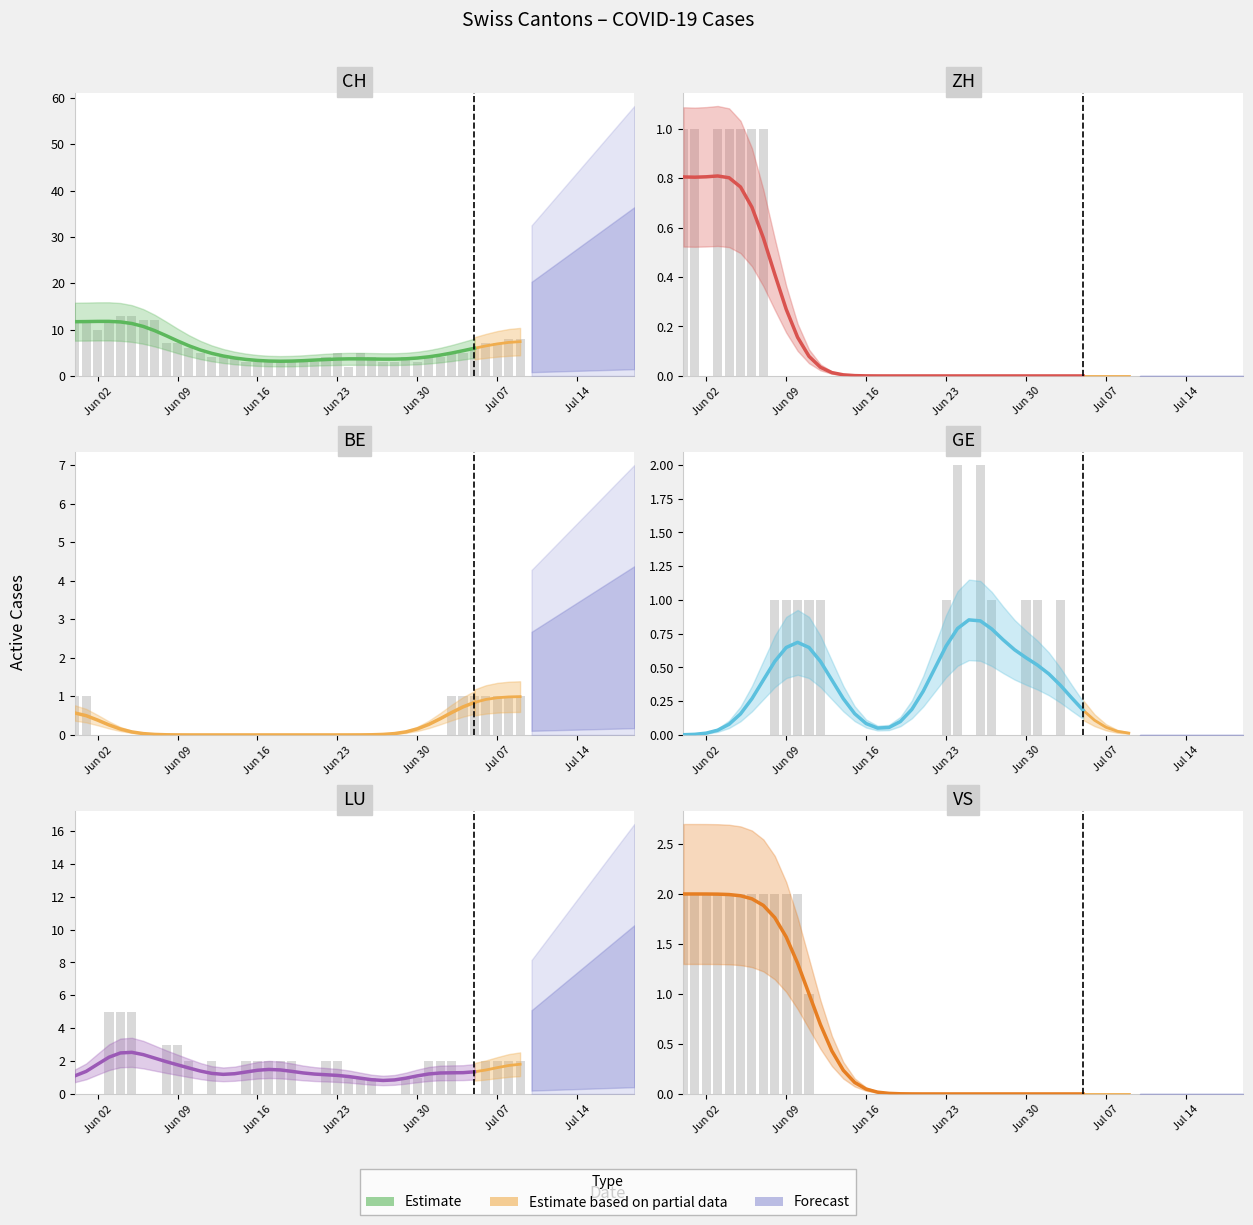

Which series has the widest spread of values?

CH